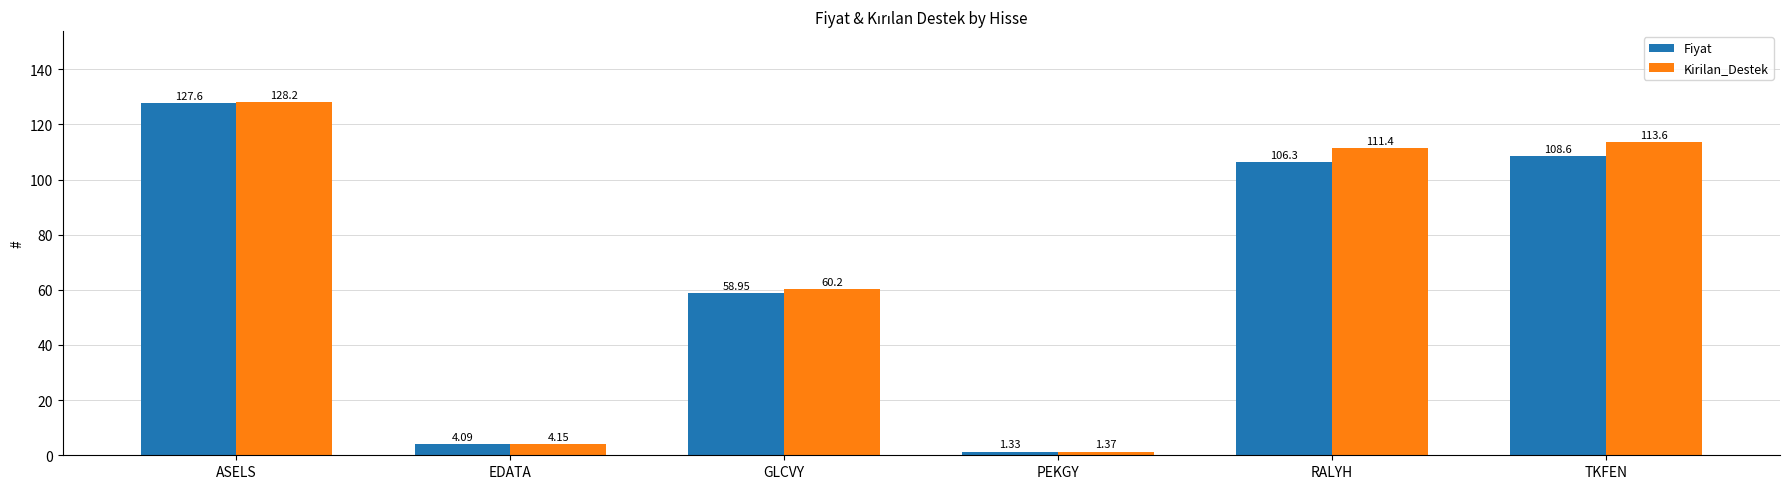

Is it true that Kirilan_Destek equals 151.2 at RALYH?

False